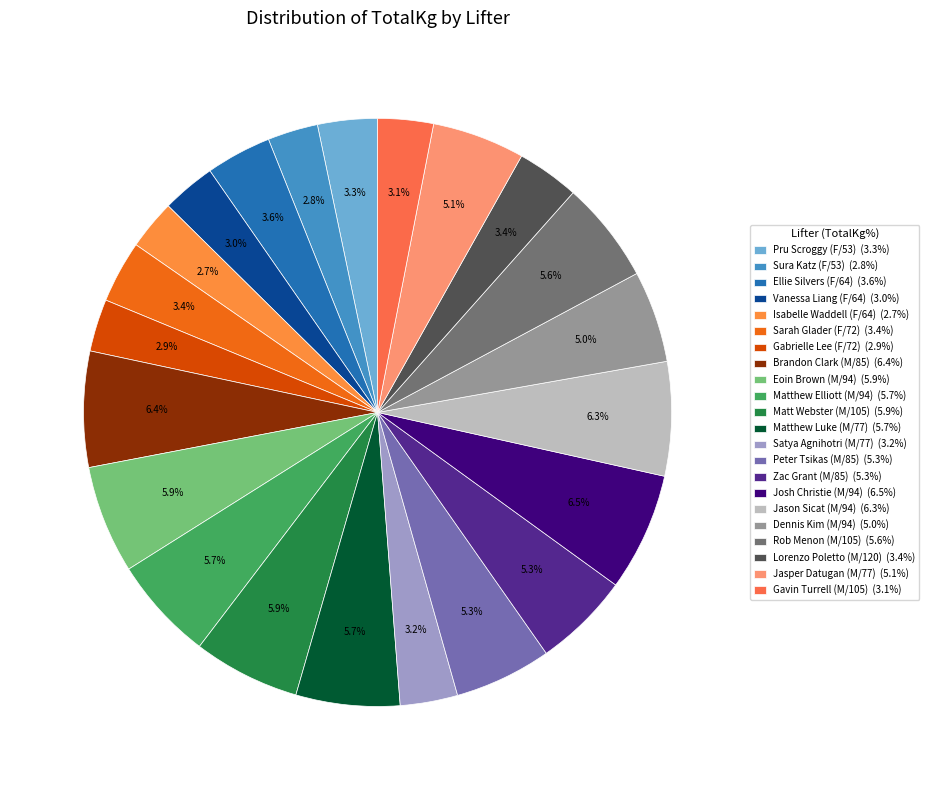

Which has a higher value, Dennis Kim (M/94) or Jasper Datugan (M/77)?

Jasper Datugan (M/77)